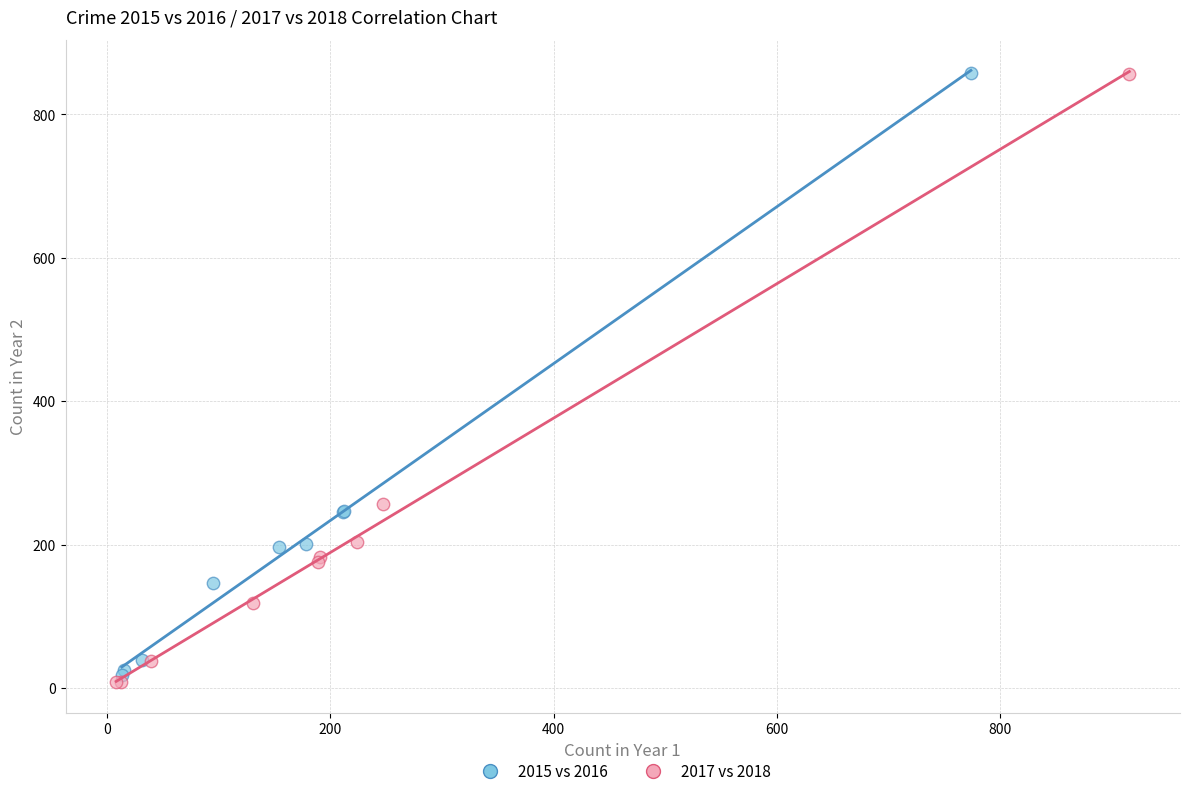

Which series contains the lowest Y value?

2017 vs 2018